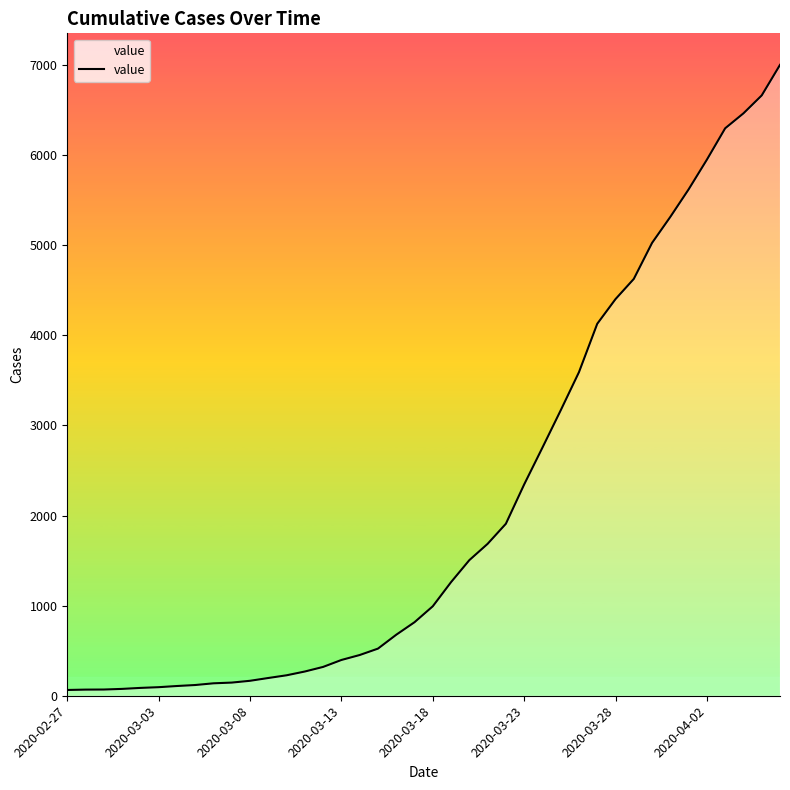

What is the greatest value displayed?

7003